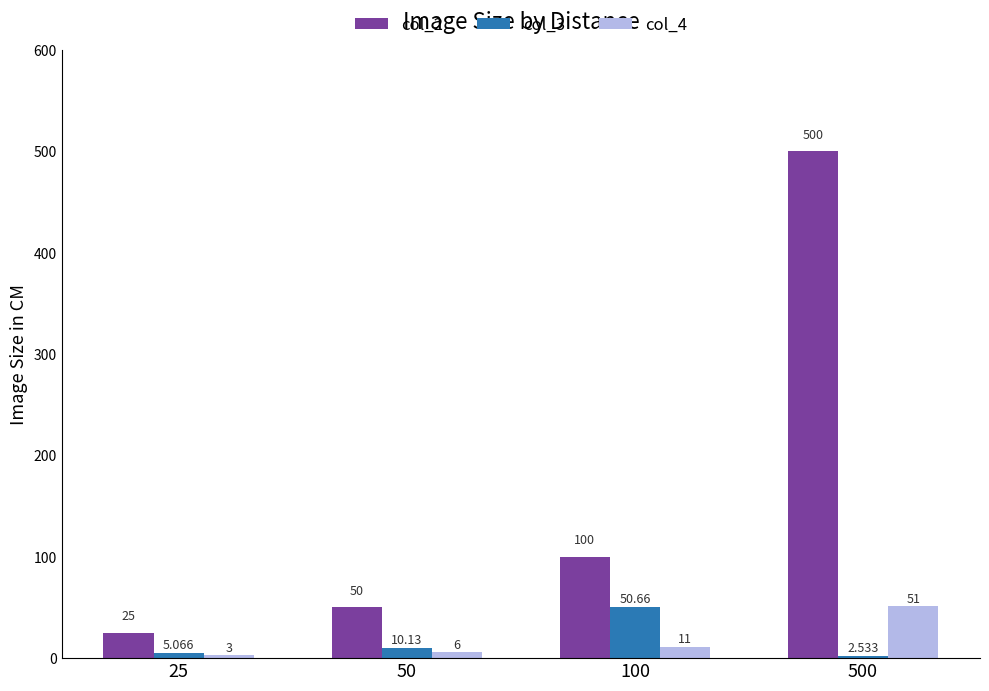

Is the value of col_2 at 500 greater than the value of col_4 at 500?

Yes